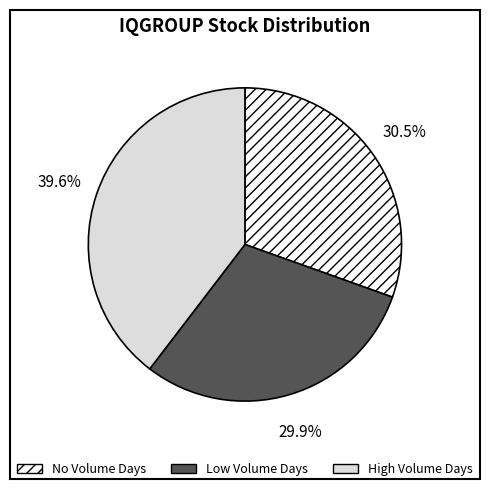

Does any single category account for the majority?

No